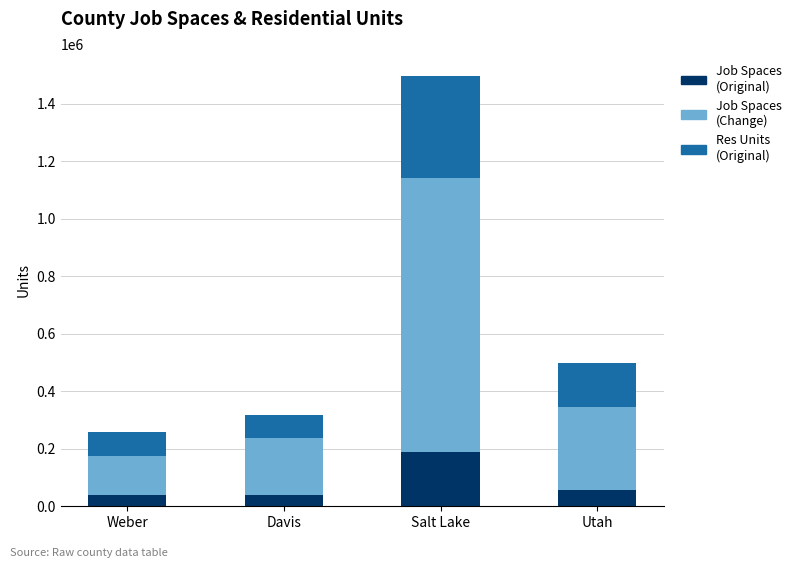

What is the total value across all series at Davis?

319100